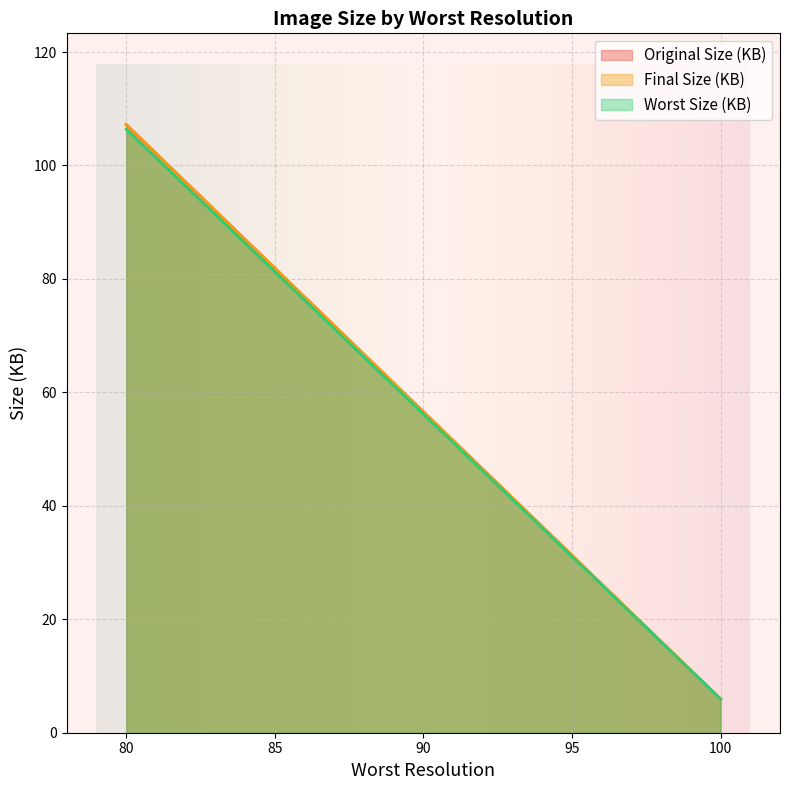

List the series in order of their peak value, highest first.

Original Size (KB), Final Size (KB), Worst Size (KB)